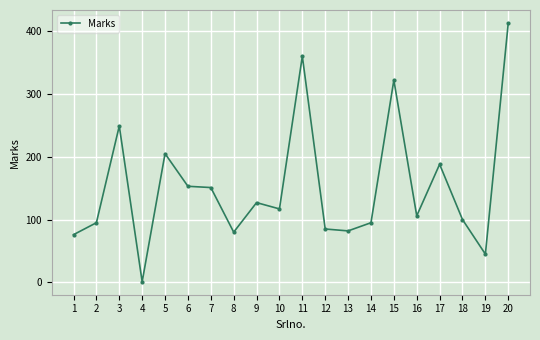

At which label does the data first exceed 117?

3